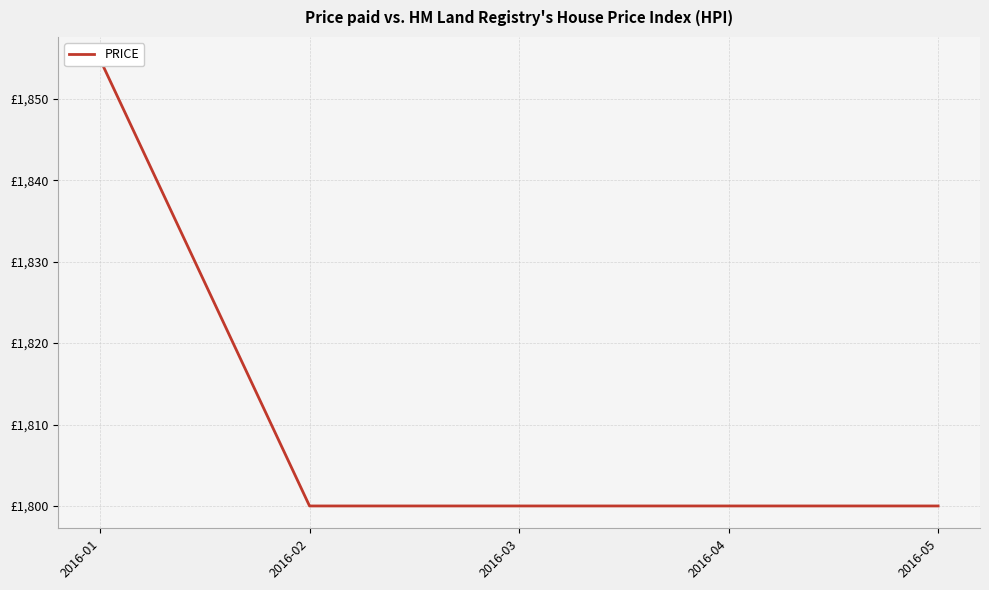

Reading left to right, extract all data points from this chart.

2016-01=1854.8	2016-02=1800.0	2016-03=1800.0	2016-04=1800.0	2016-05=1800.0